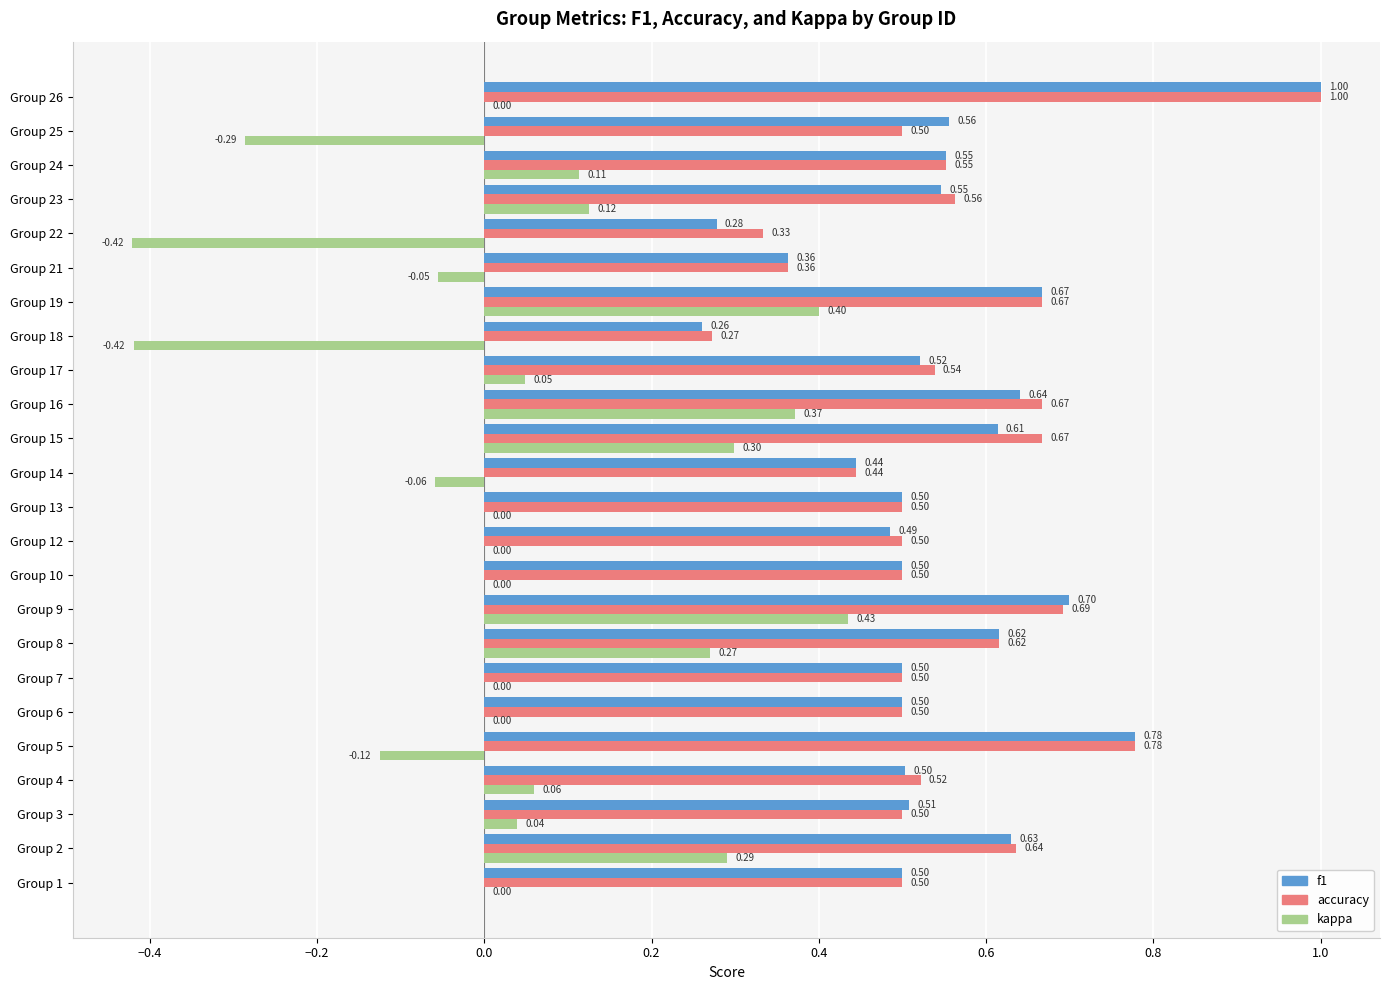

What is the sum of all accuracy values?

13.3